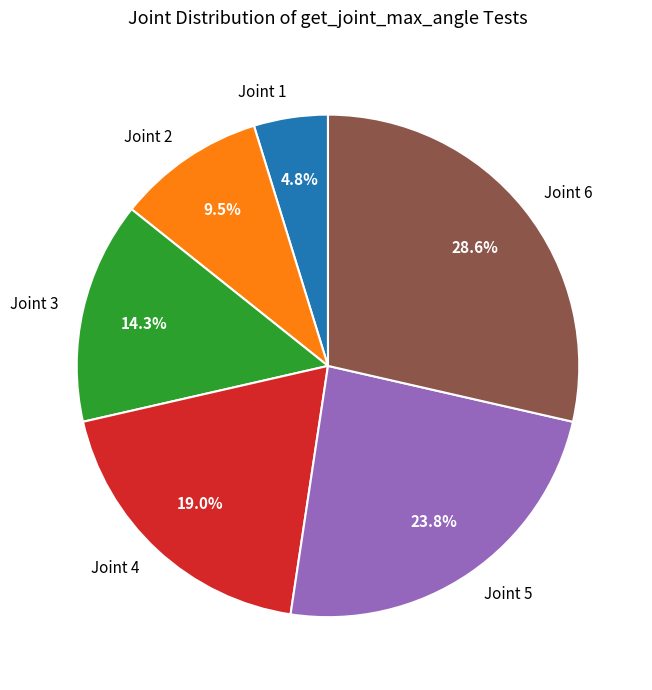

Between Joint 1 and Joint 4, which is larger?

Joint 4